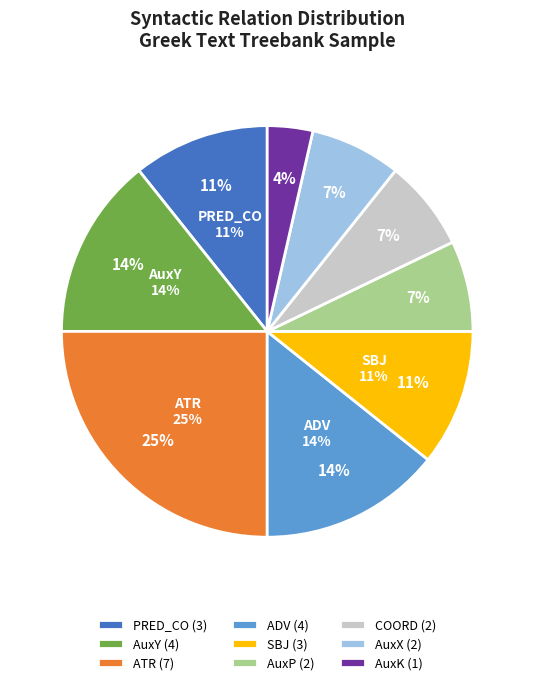

True or false: AuxK accounts for 4% of the total.

True